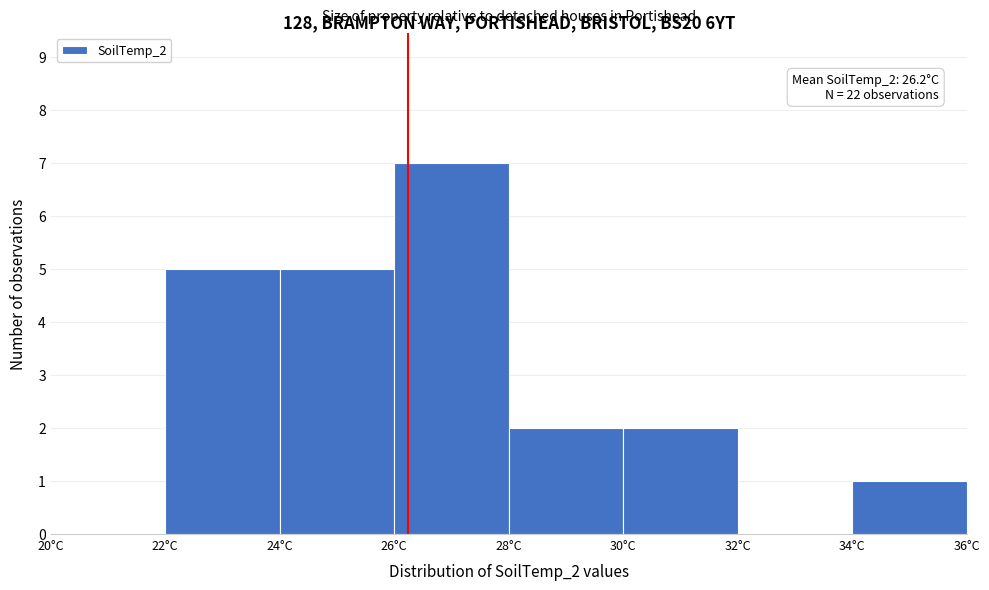

Over which range of the x-axis is the bar tallest?

26 to 28